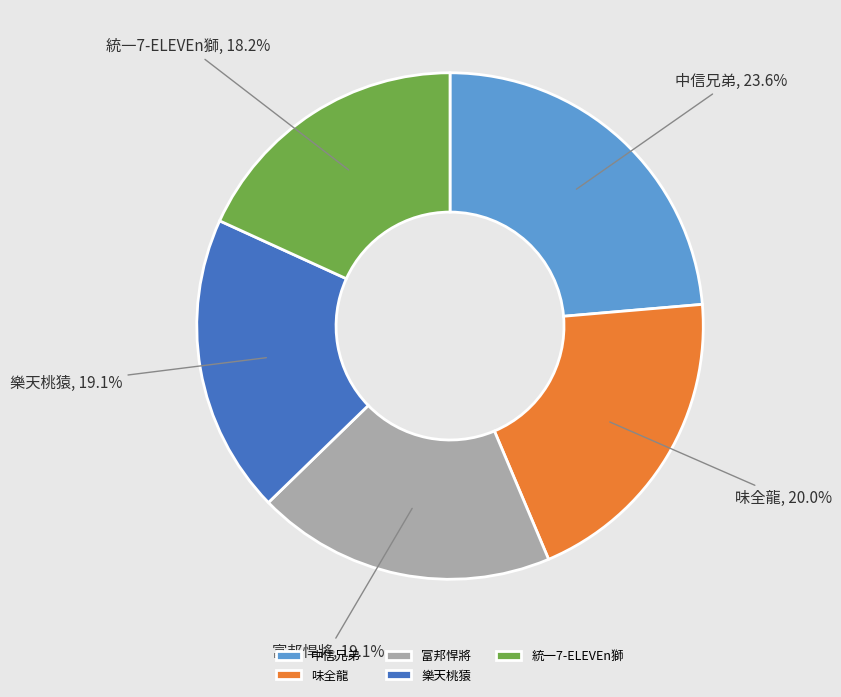

How many segments does this pie chart have?

5